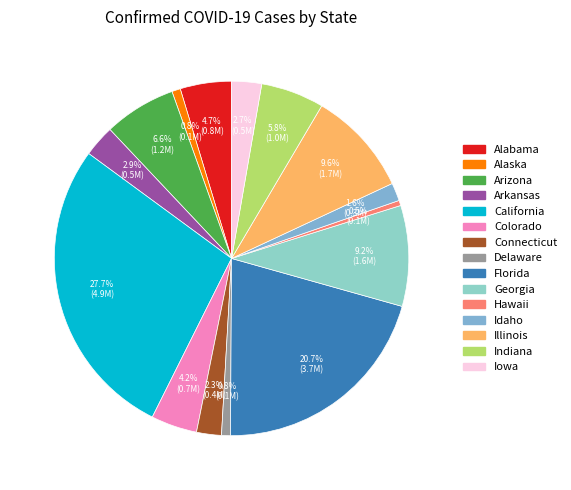

Which category has the smallest portion of the pie?

Hawaii